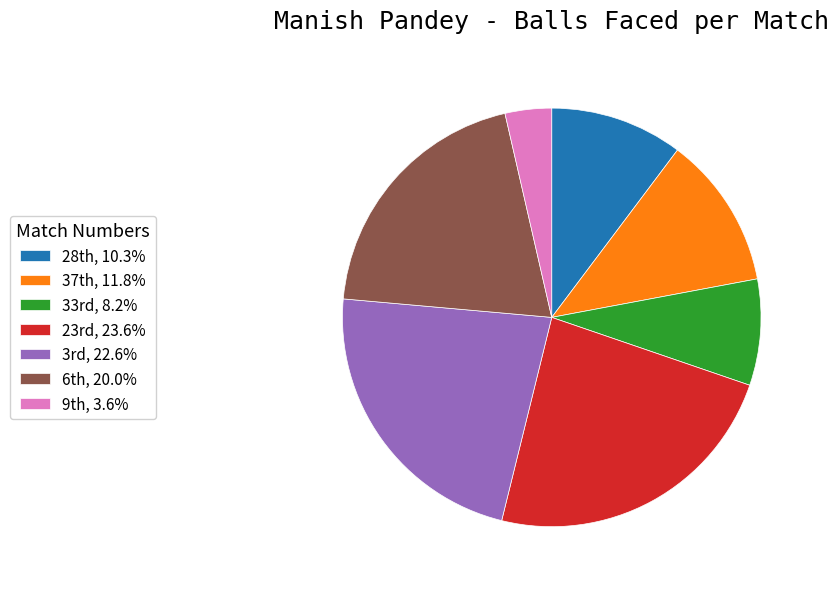

Which slice is the largest?

23rd